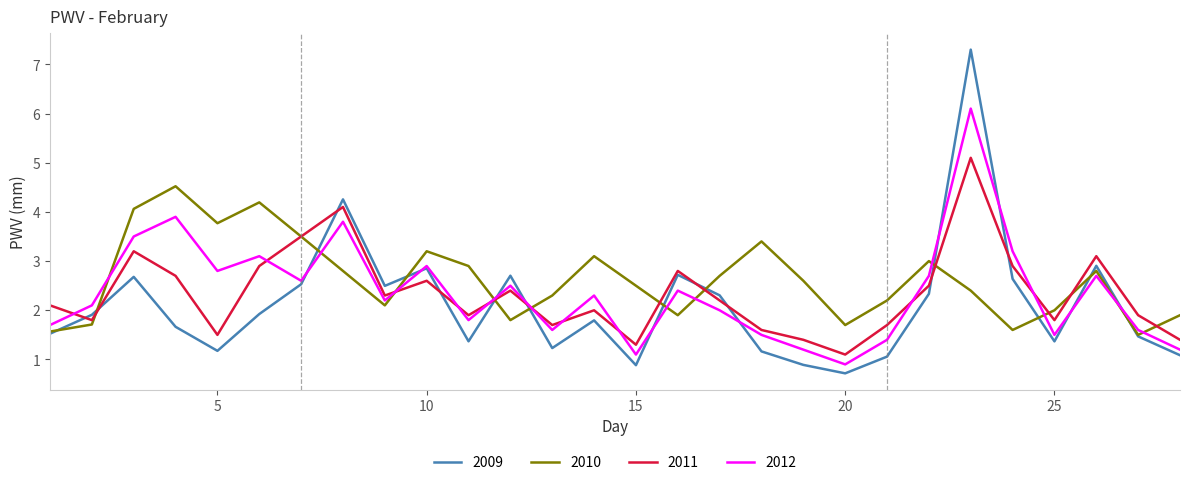

Which series has the largest range (max minus min)?

2009